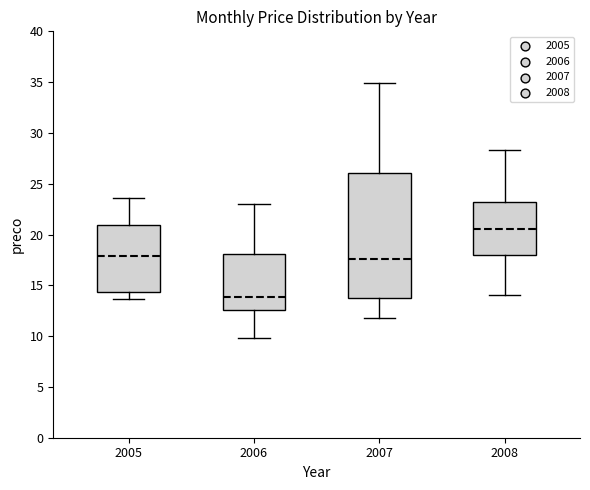

Where does the median line of the box at x = 2006 sit on the y-axis? The values are not printed on the chart, so give them approximately, as read against the axis.

14.0